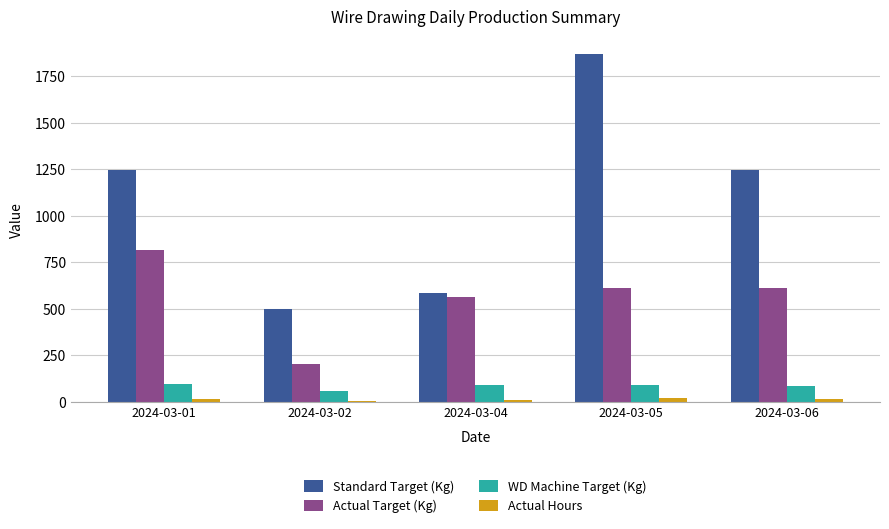

Which category has the highest value in the Actual Target (Kg) series?

2024-03-01